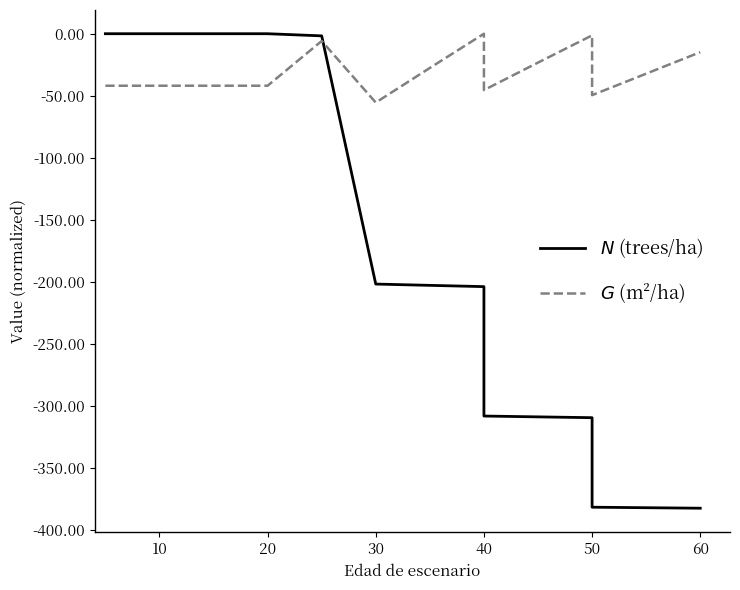

What is the value of the $N$ (trees/ha) point at the 8th from the left?

-201.9